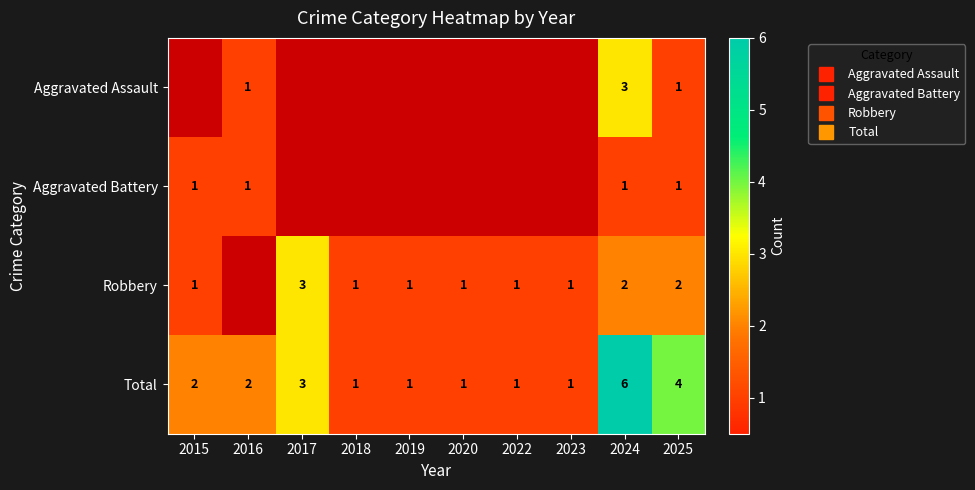

List the labels in order of Total value, largest first.

2024, 2025, 2017, 2015, 2016, 2018, 2019, 2020, 2022, 2023